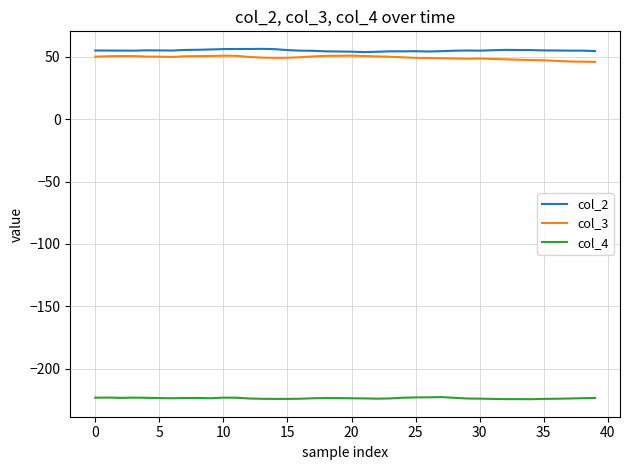

What is the greatest value displayed?

56.2